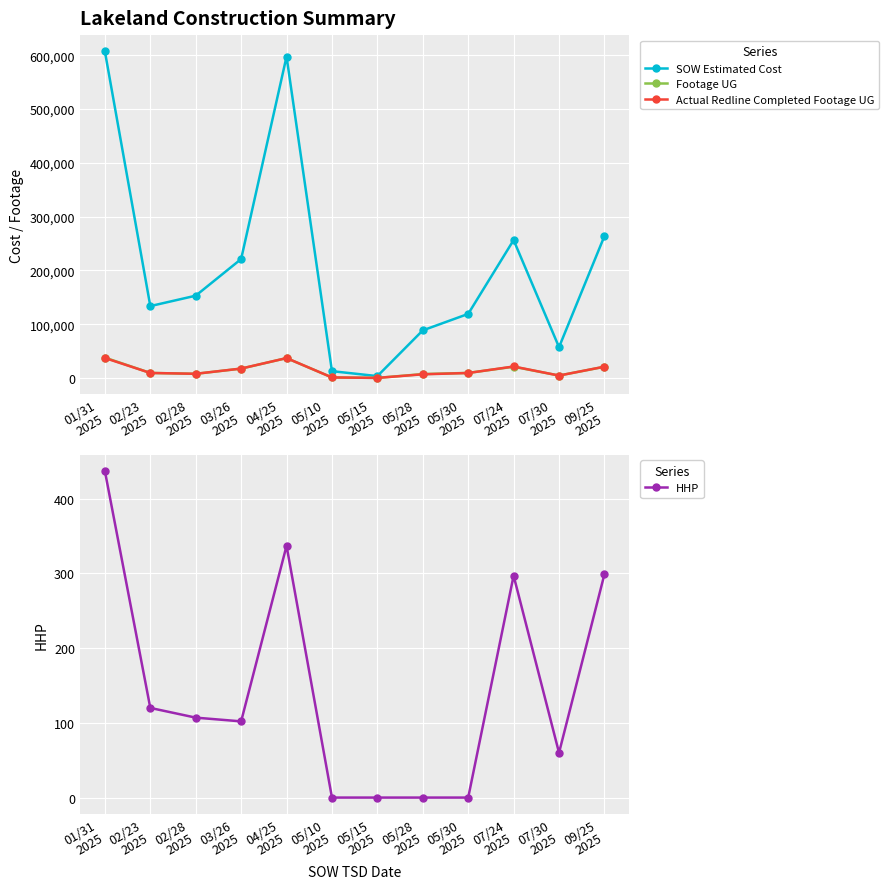

What is the value of the SOW Estimated Cost point at the 6th from the left?

12601.5